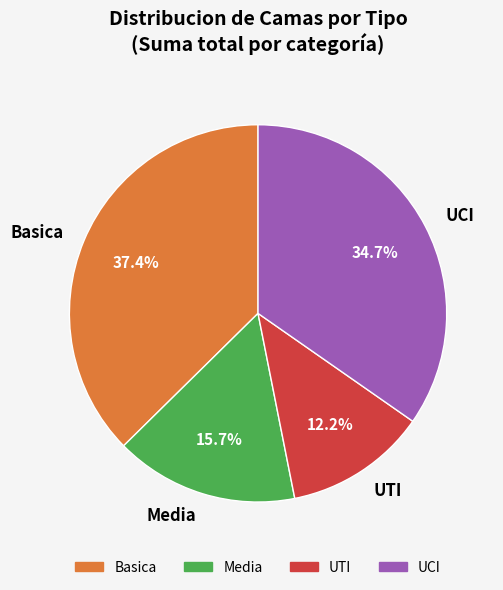

Count the number of slices in the pie.

4